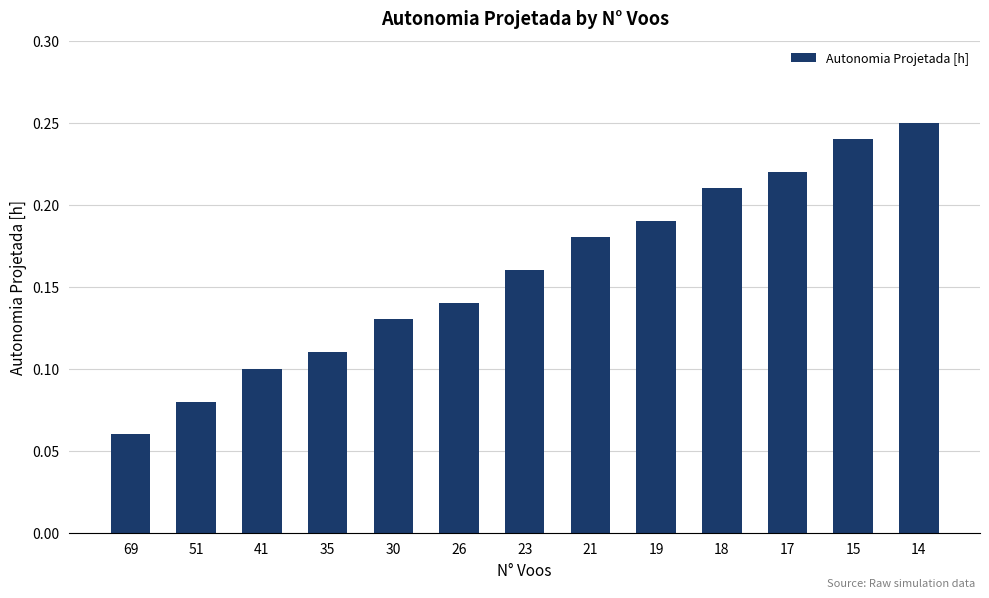

What is the sum of the values at 23 and 18?

0.4